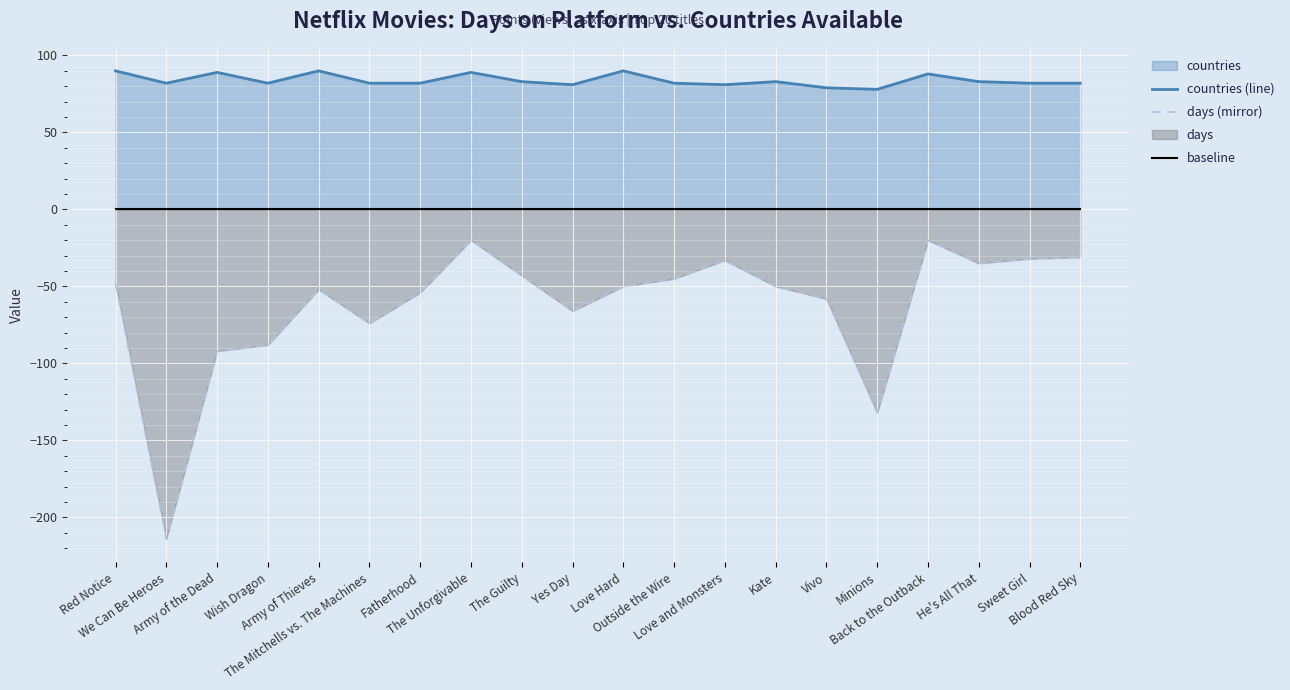

What is the sum of all countries (line) values?

1678